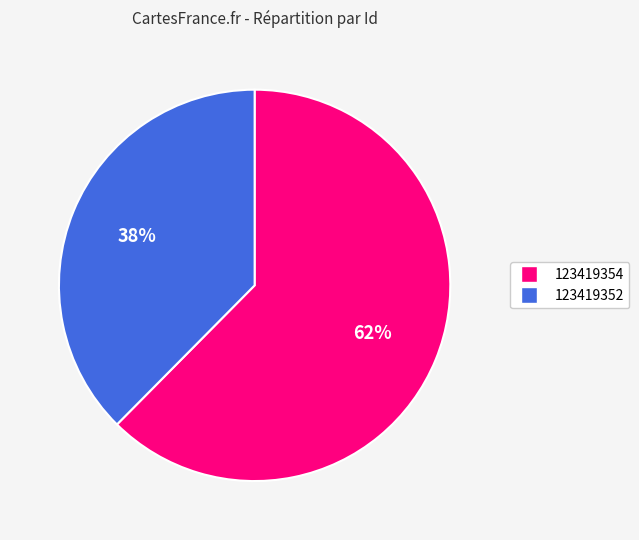

Approximately how many times larger is the value at 123419352 compared to 123419354?

0.6